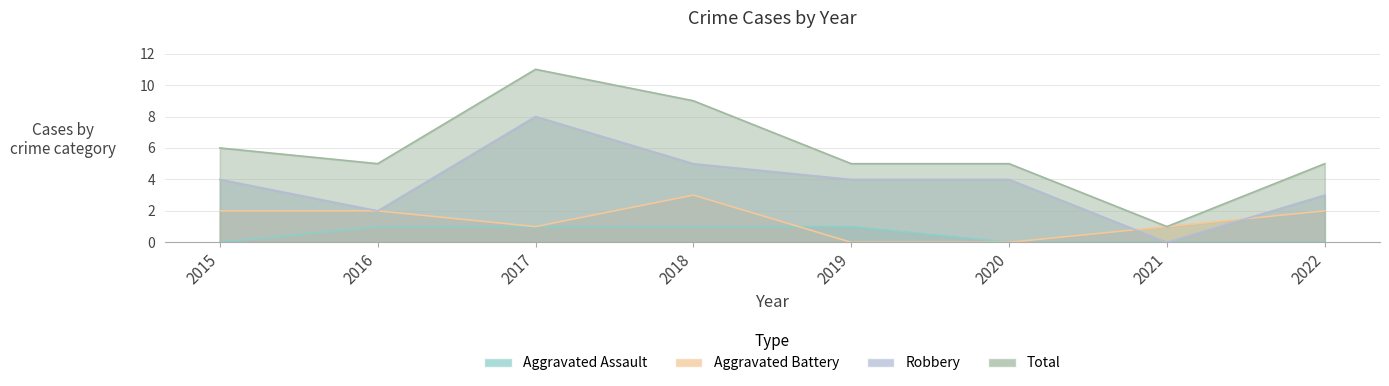

At which category does the chart reach its peak across all series?

2017